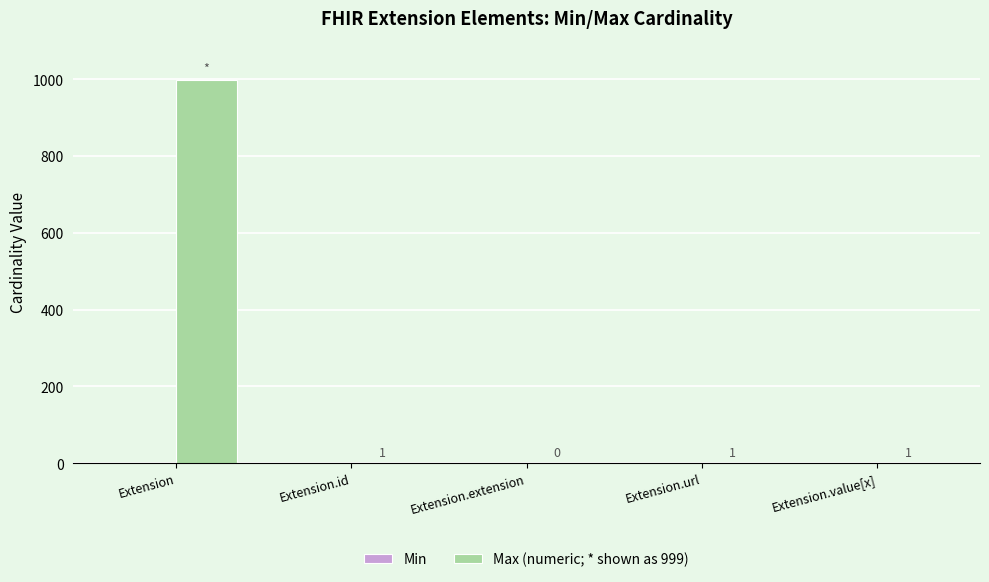

Which series has the widest spread of values?

Max (numeric; * shown as 999)